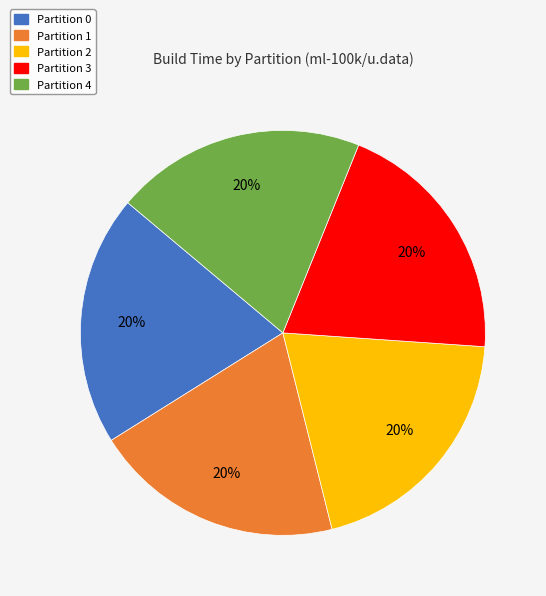

How many slices are in this pie chart?

5